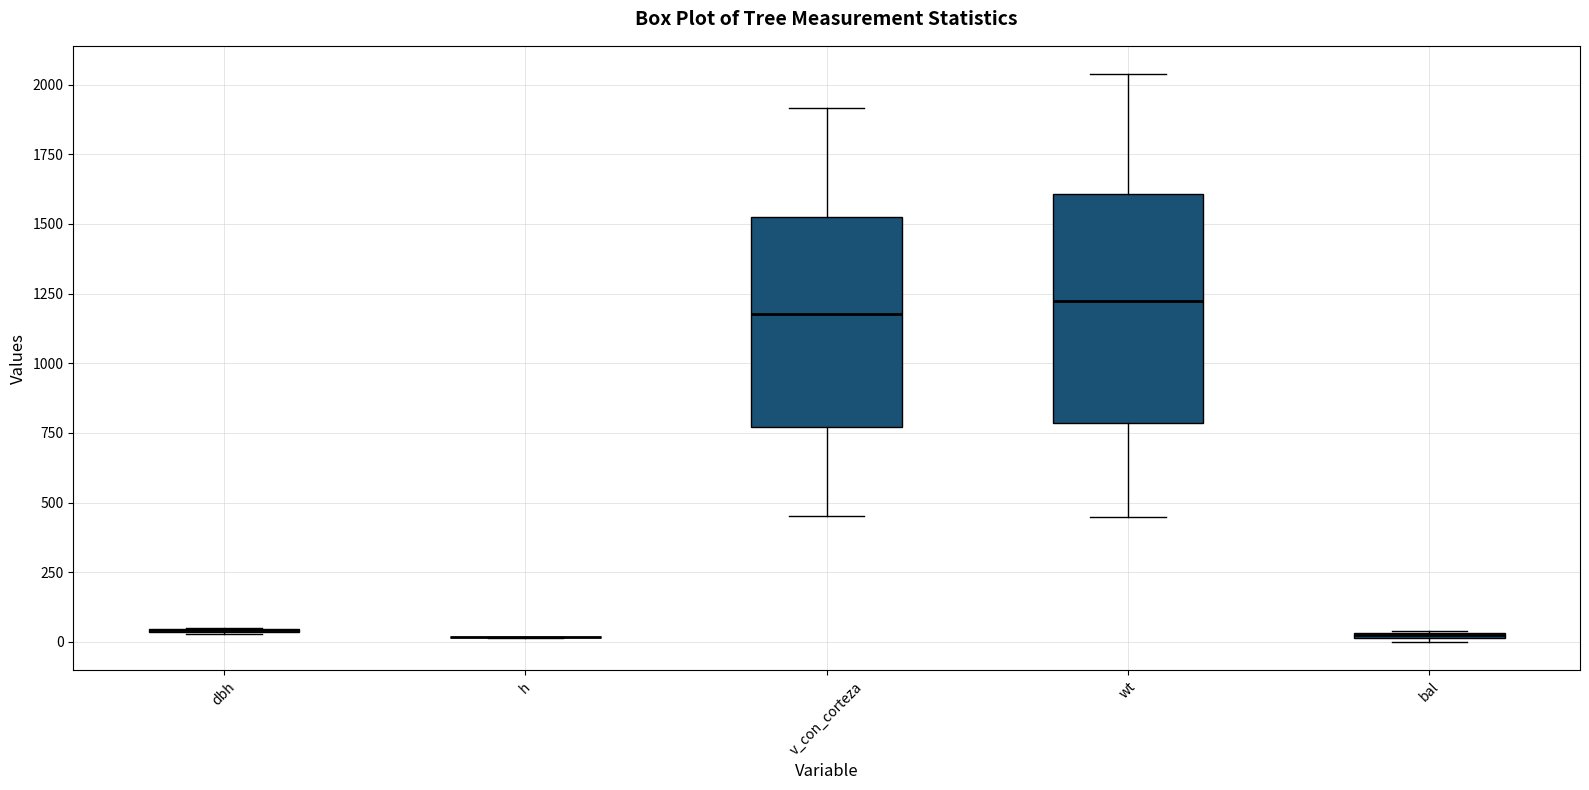

Where does the median line of the box for wt sit on the y-axis? The values are not printed on the chart, so give them approximately, as read against the axis.

1200